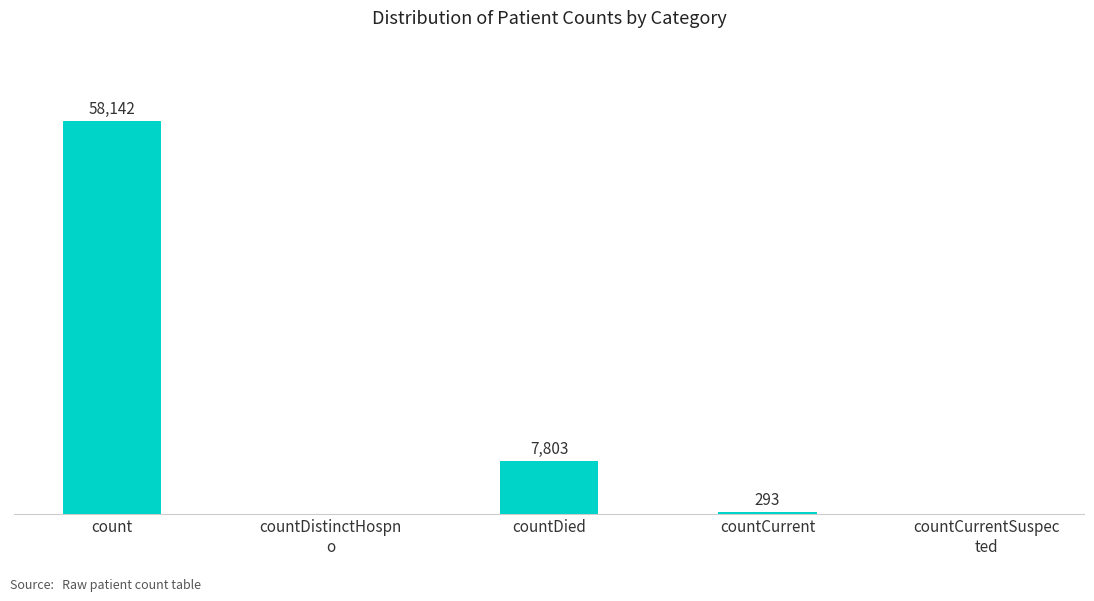

At which label does the data first exceed 293?

count